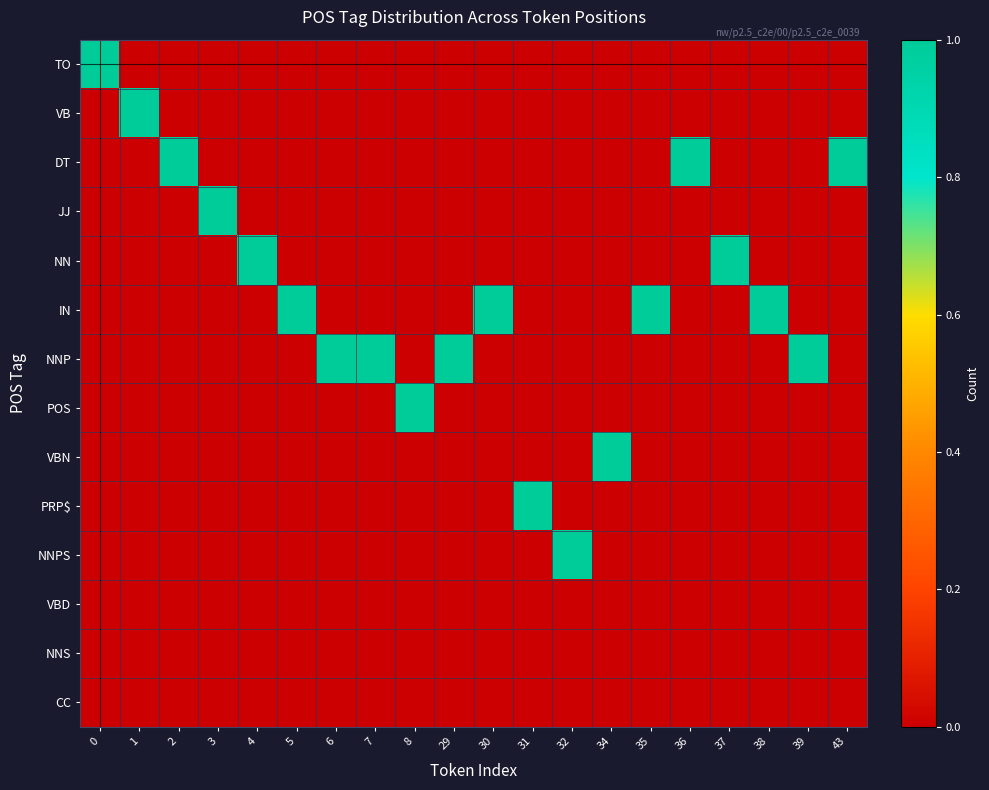

What is the total value across all series at 5?

1